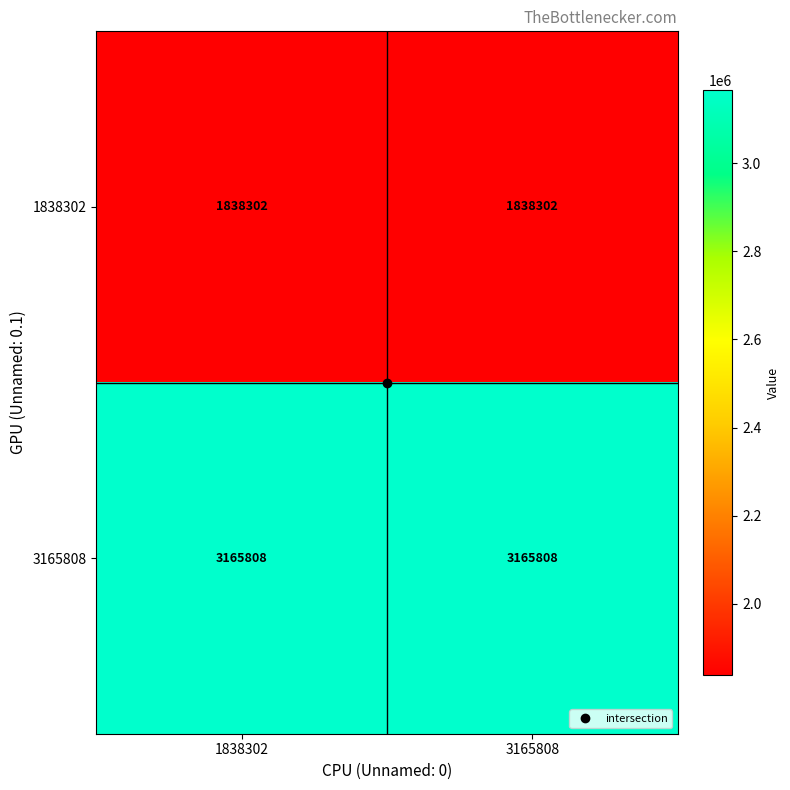

What is the spread (max minus min) of values at 1838302?

1327506